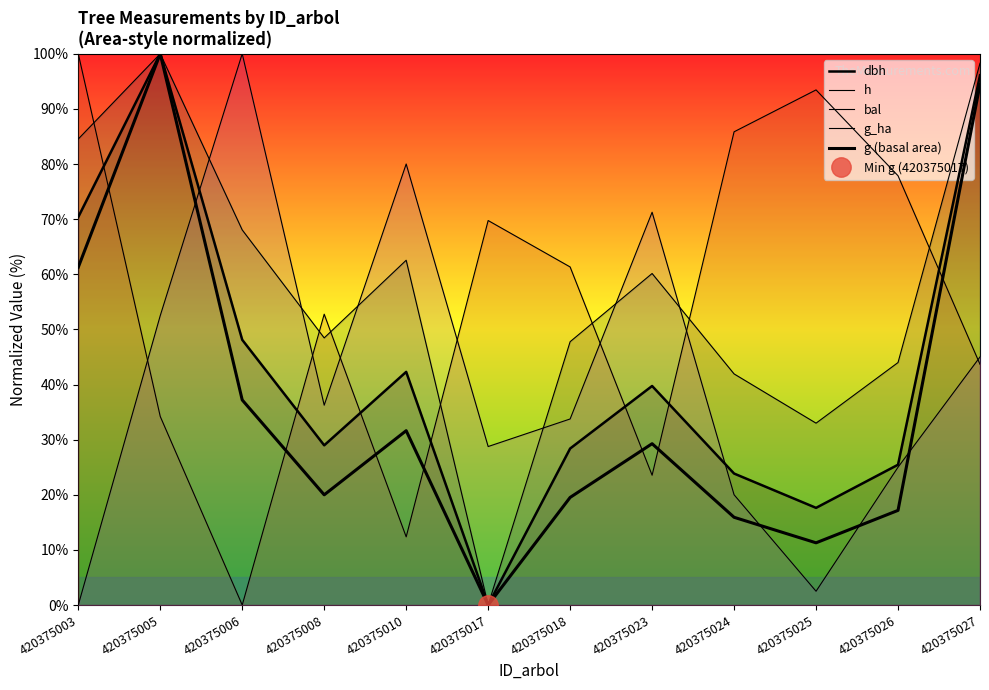

The value of h at 420375018 is 69.3. True or false?

False